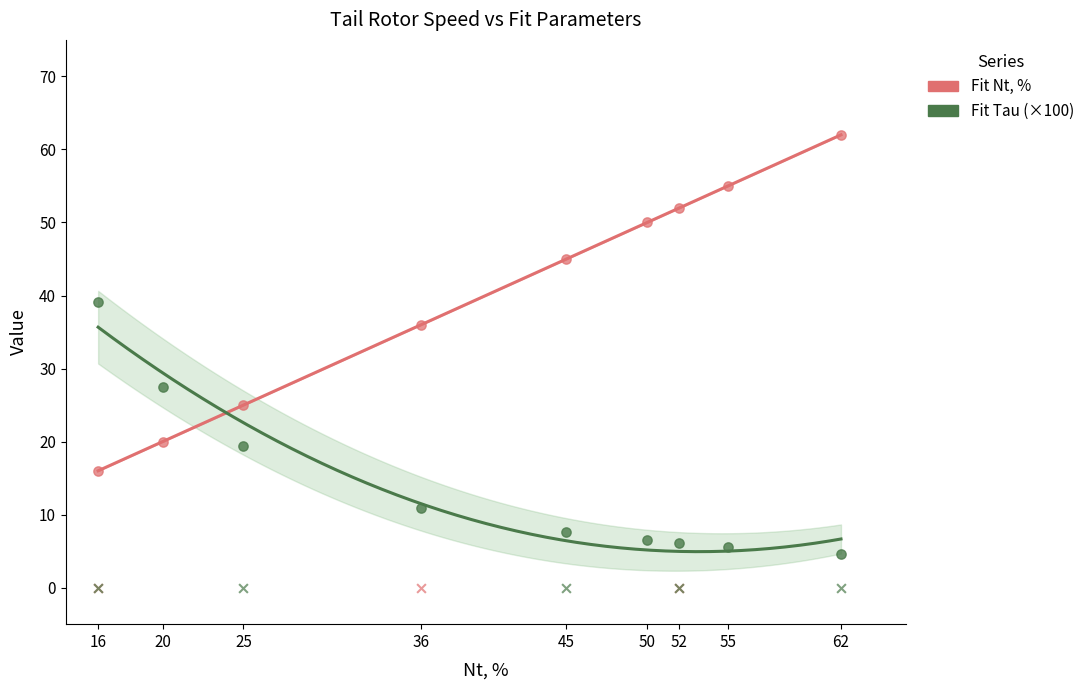

At how many categories does at least one series exceed 43?

5